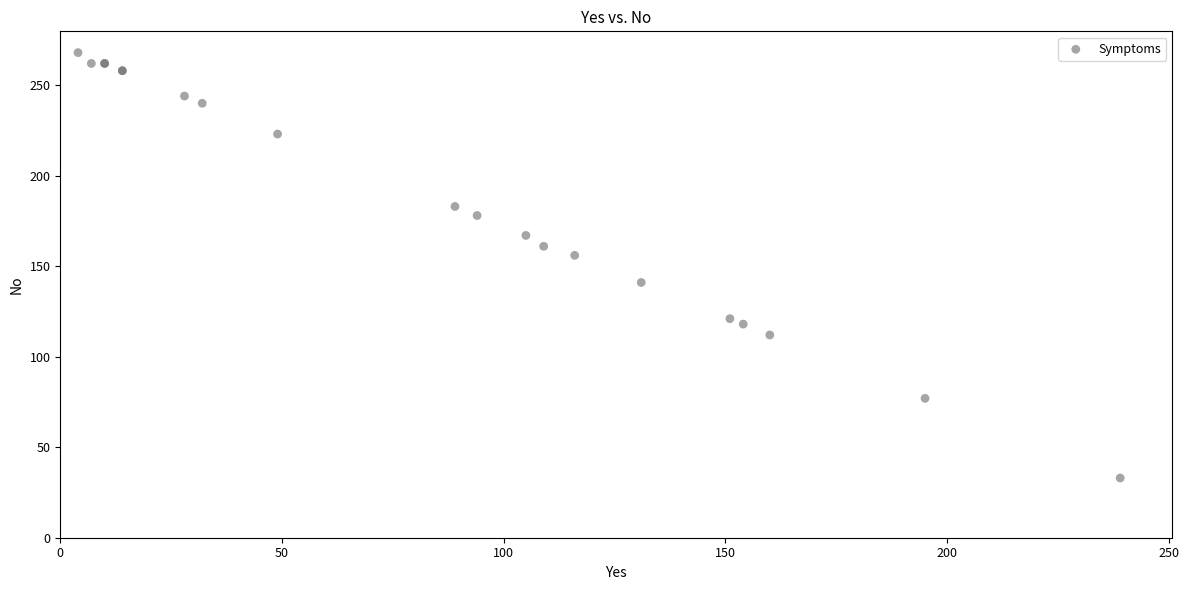

What Y value in the scatter plot is closest to 150?

156